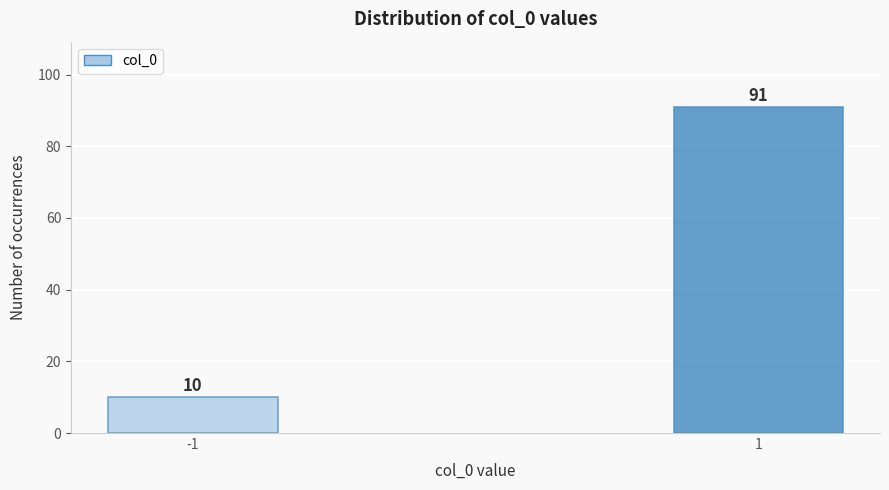

Reading right to left, extract all data points from this chart.

1=91	-1=10